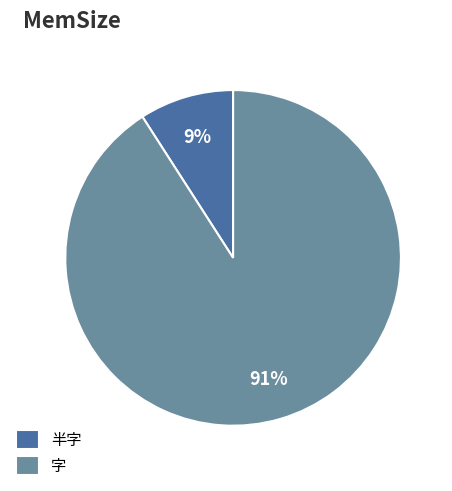

To the nearest percent, what portion does 字 represent?

91%